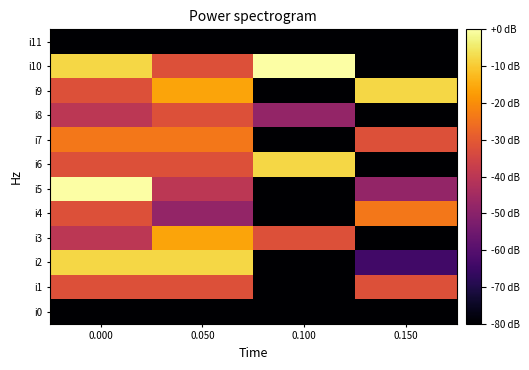

What is the smallest value displayed?

-80